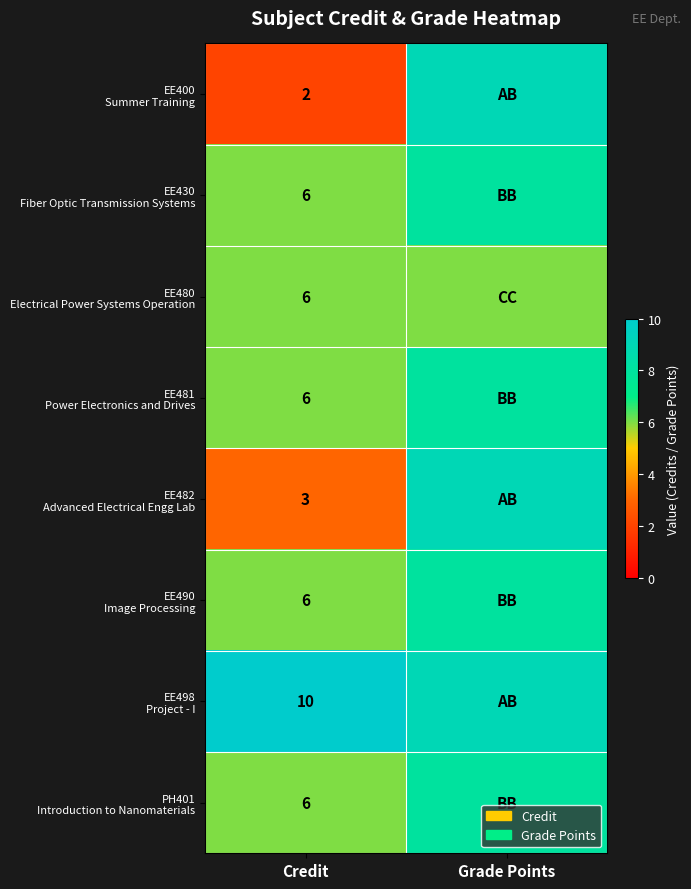

What is the total value across all series at Credit?

45